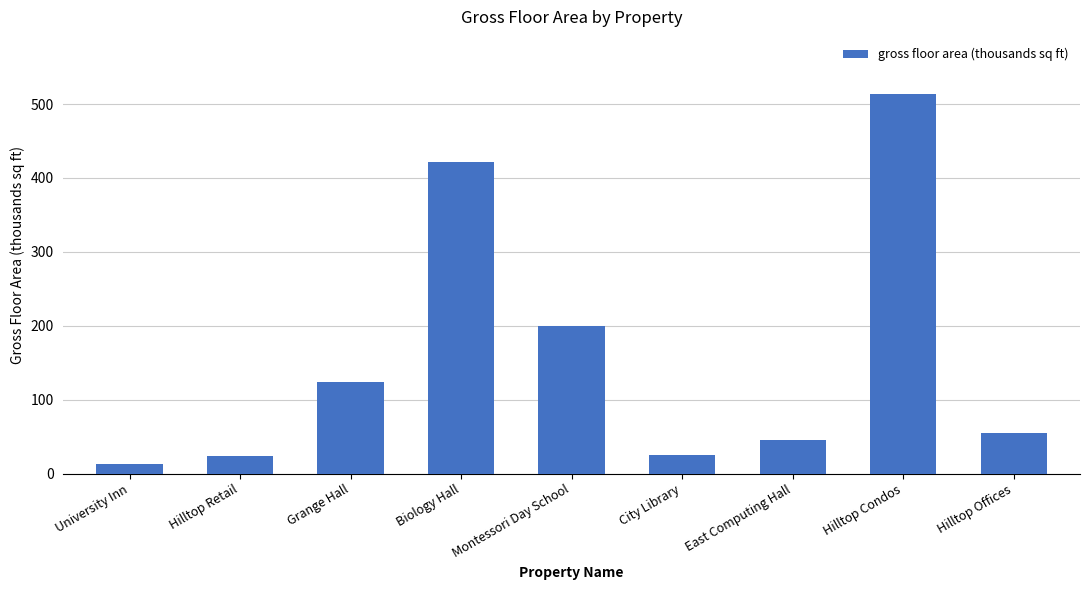

Is it true that the value at Hilltop Condos is 513.9?

True